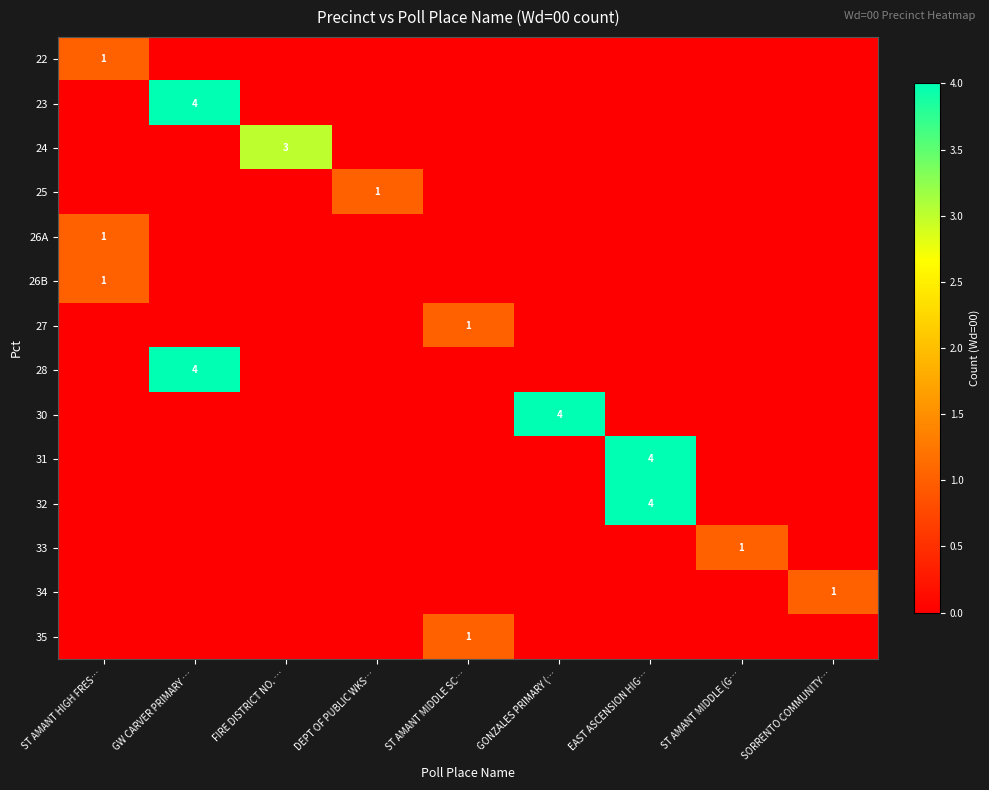

Is it true that 24 equals -1 at GONZALES PRIMARY (…?

False